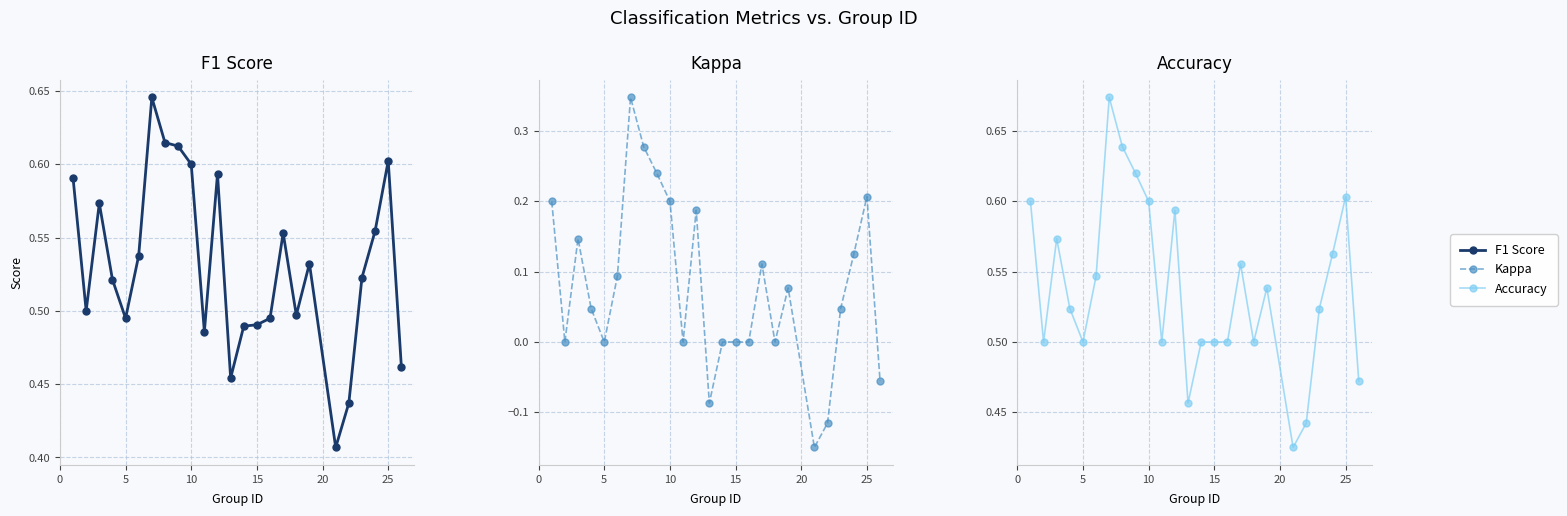

How many positive values does the Kappa series have?

14